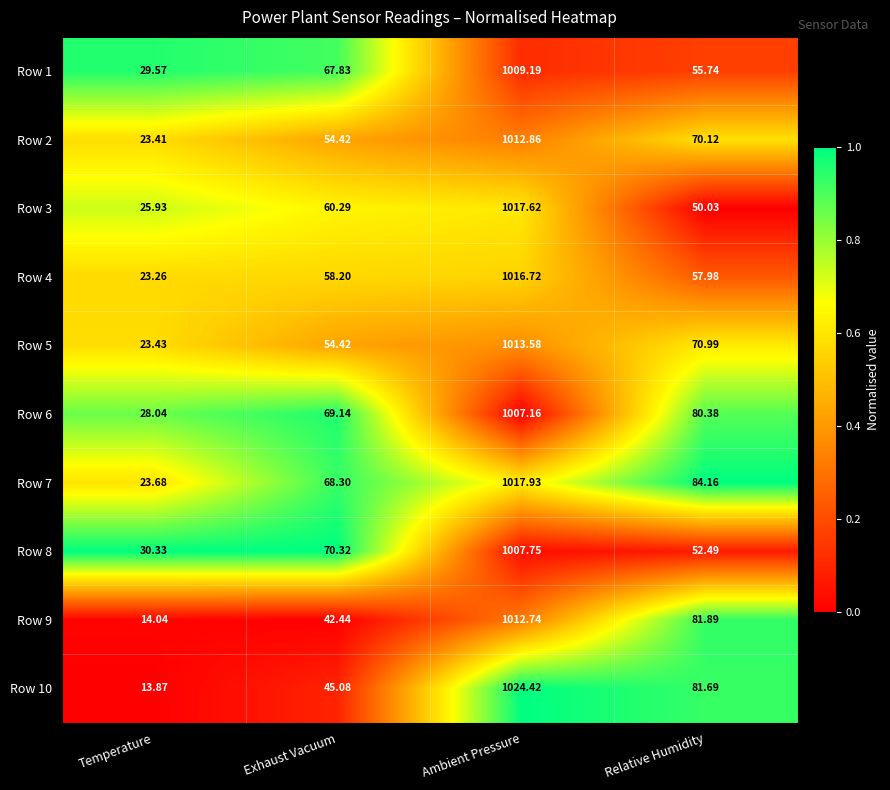

Where is Row 1 nearest to the value 519?

Exhaust Vacuum